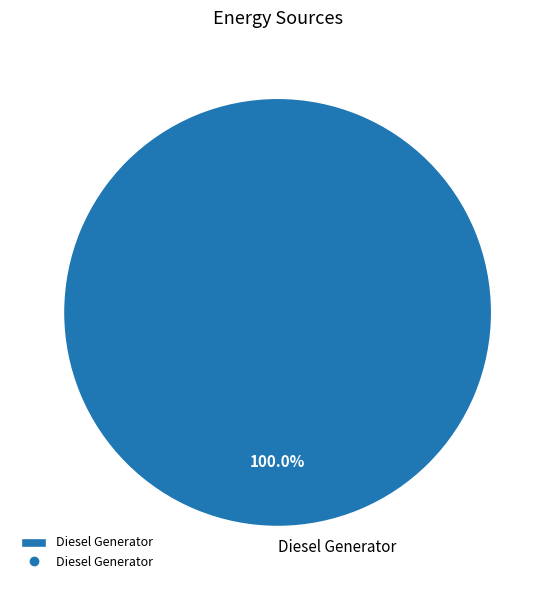

Rank the categories by value from highest to lowest.

Diesel Generator